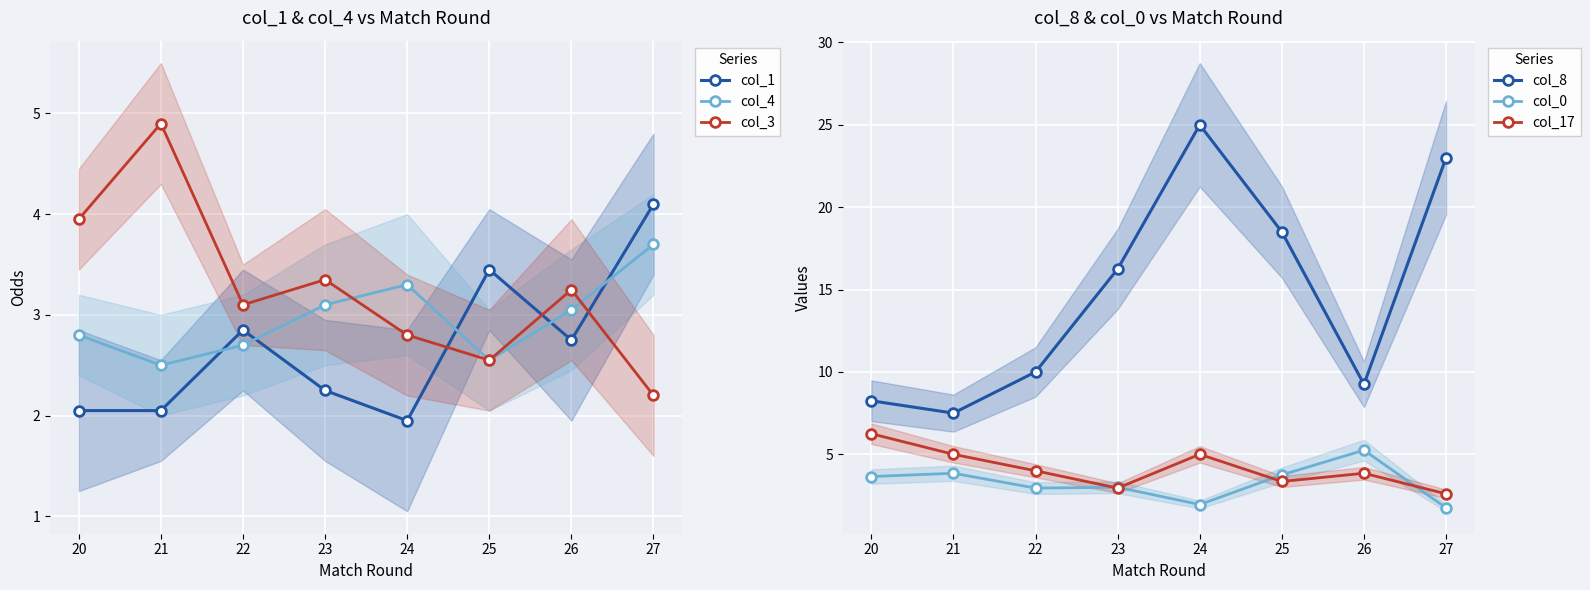

The col_4 series shows 3.1 at 23. True or false?

True